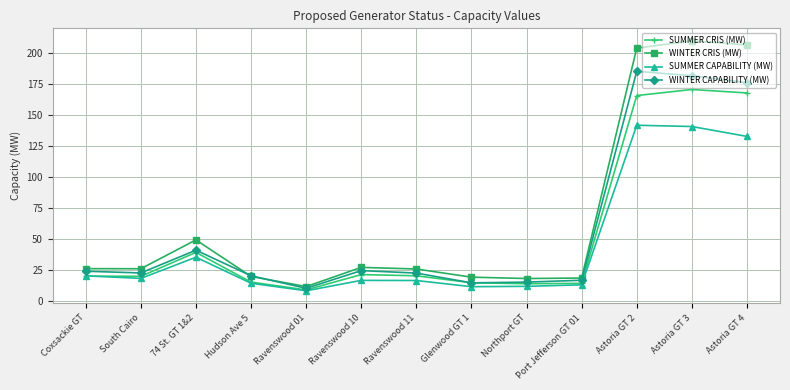

What is the total value across all series at Glenwood GT 1?

59.6